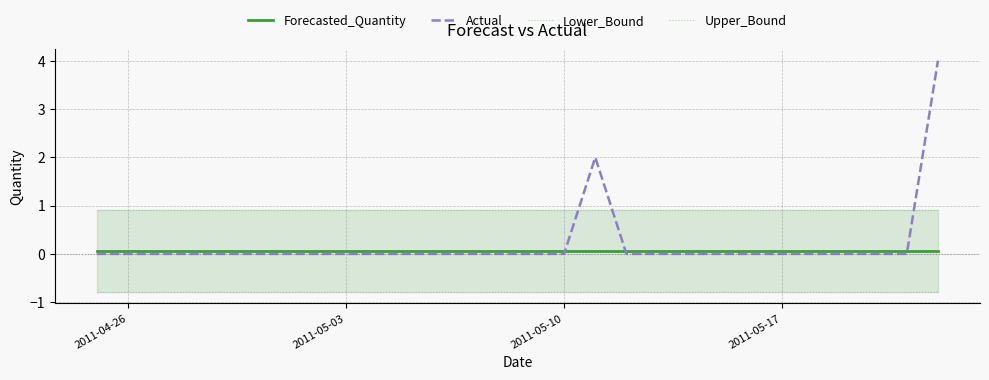

Is it true that Forecasted_Quantity equals 0.1 at 2011-05-17?

True